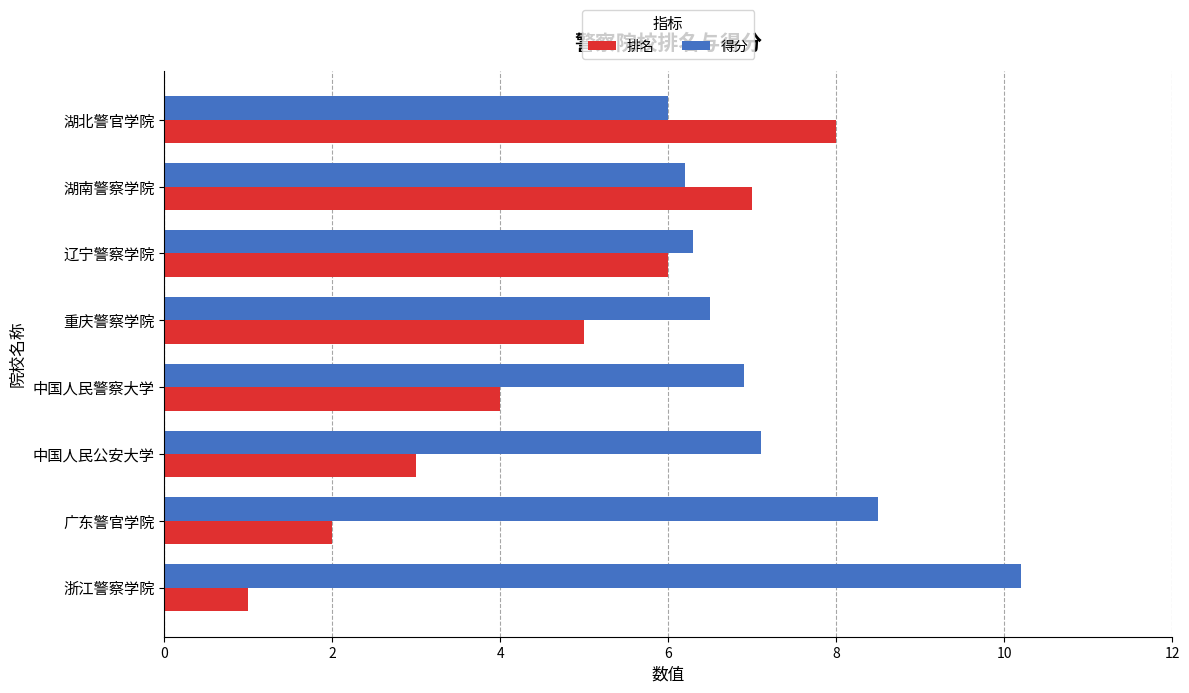

What is the difference between the maximum and minimum values in the 排名 series?

7.0